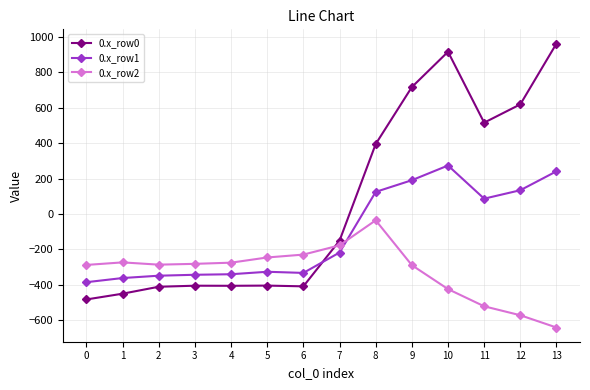

True or false: 0.x_row2 has more than 1 points higher than both neighbors.

True